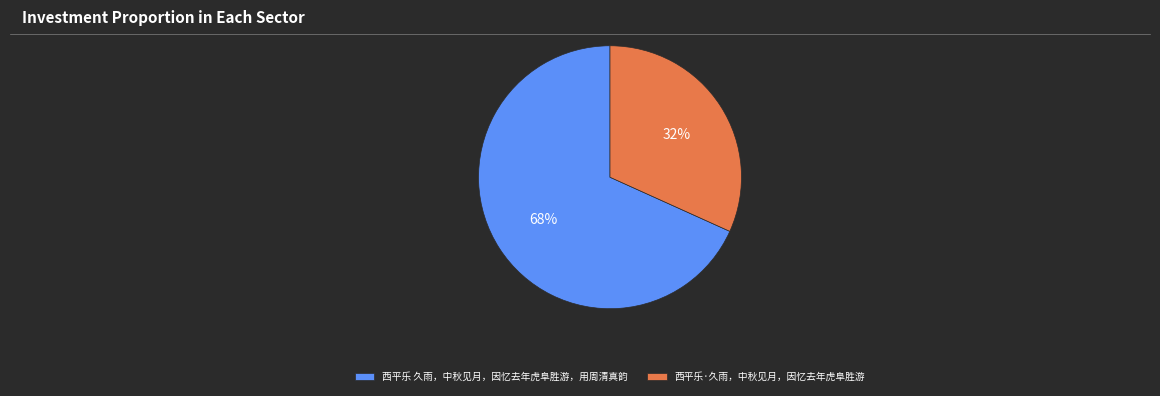

Combined, do 西平乐·久雨，中秋见月，因忆去年虎阜胜游 and 西平乐 久雨，中秋见月，因忆去年虎阜胜游，用周清真韵 account for over 50%?

Yes